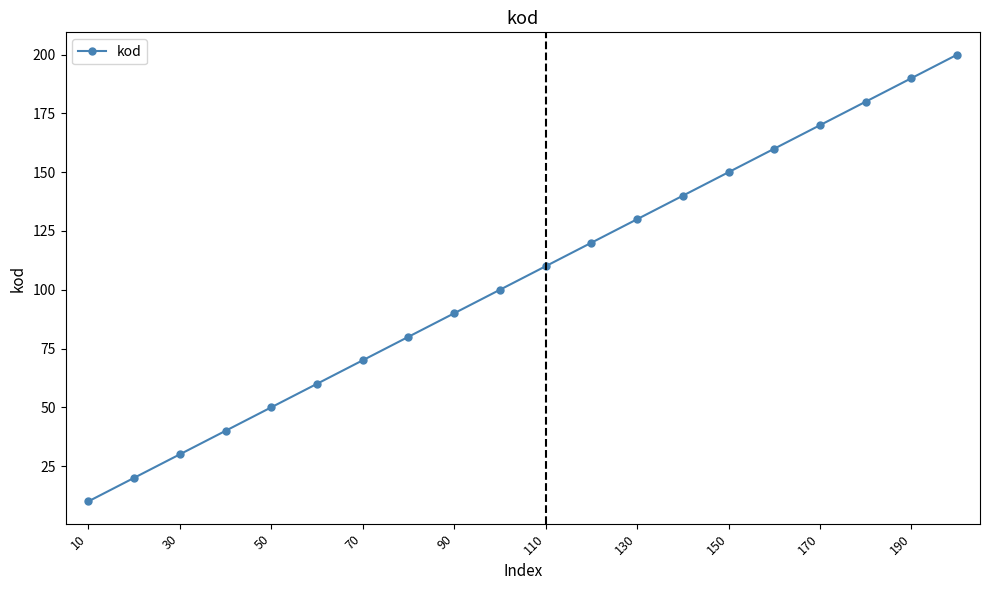

True or false: there are more than 2 points higher than both neighbors.

False